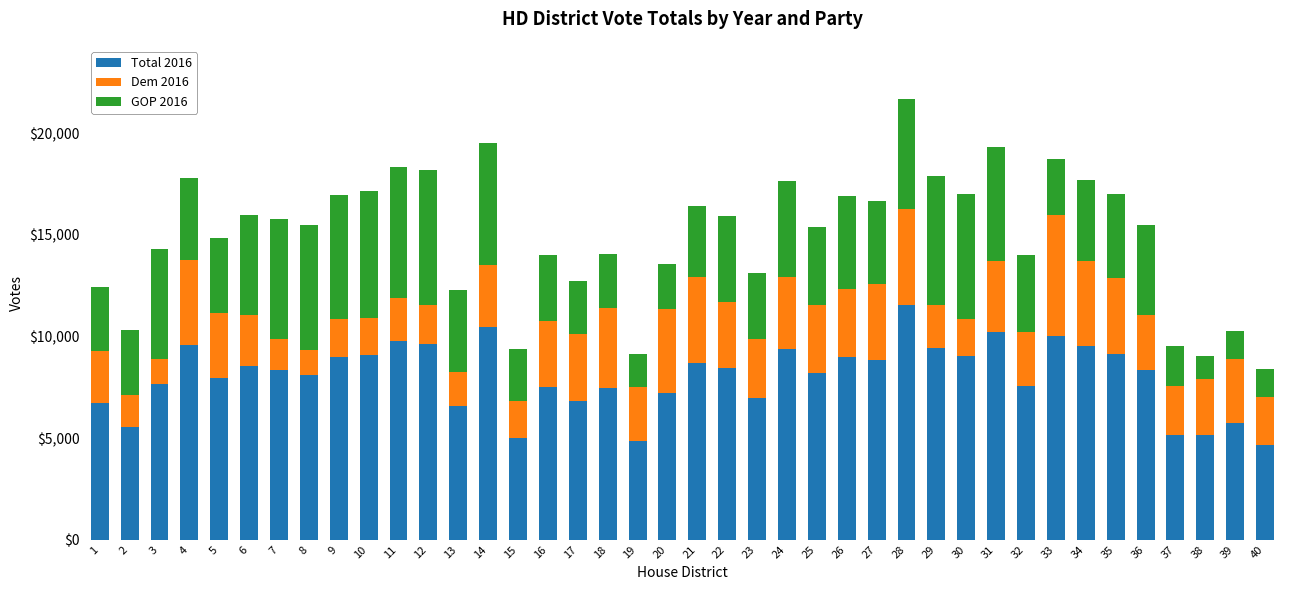

What is the total value across all series at 37?

9508